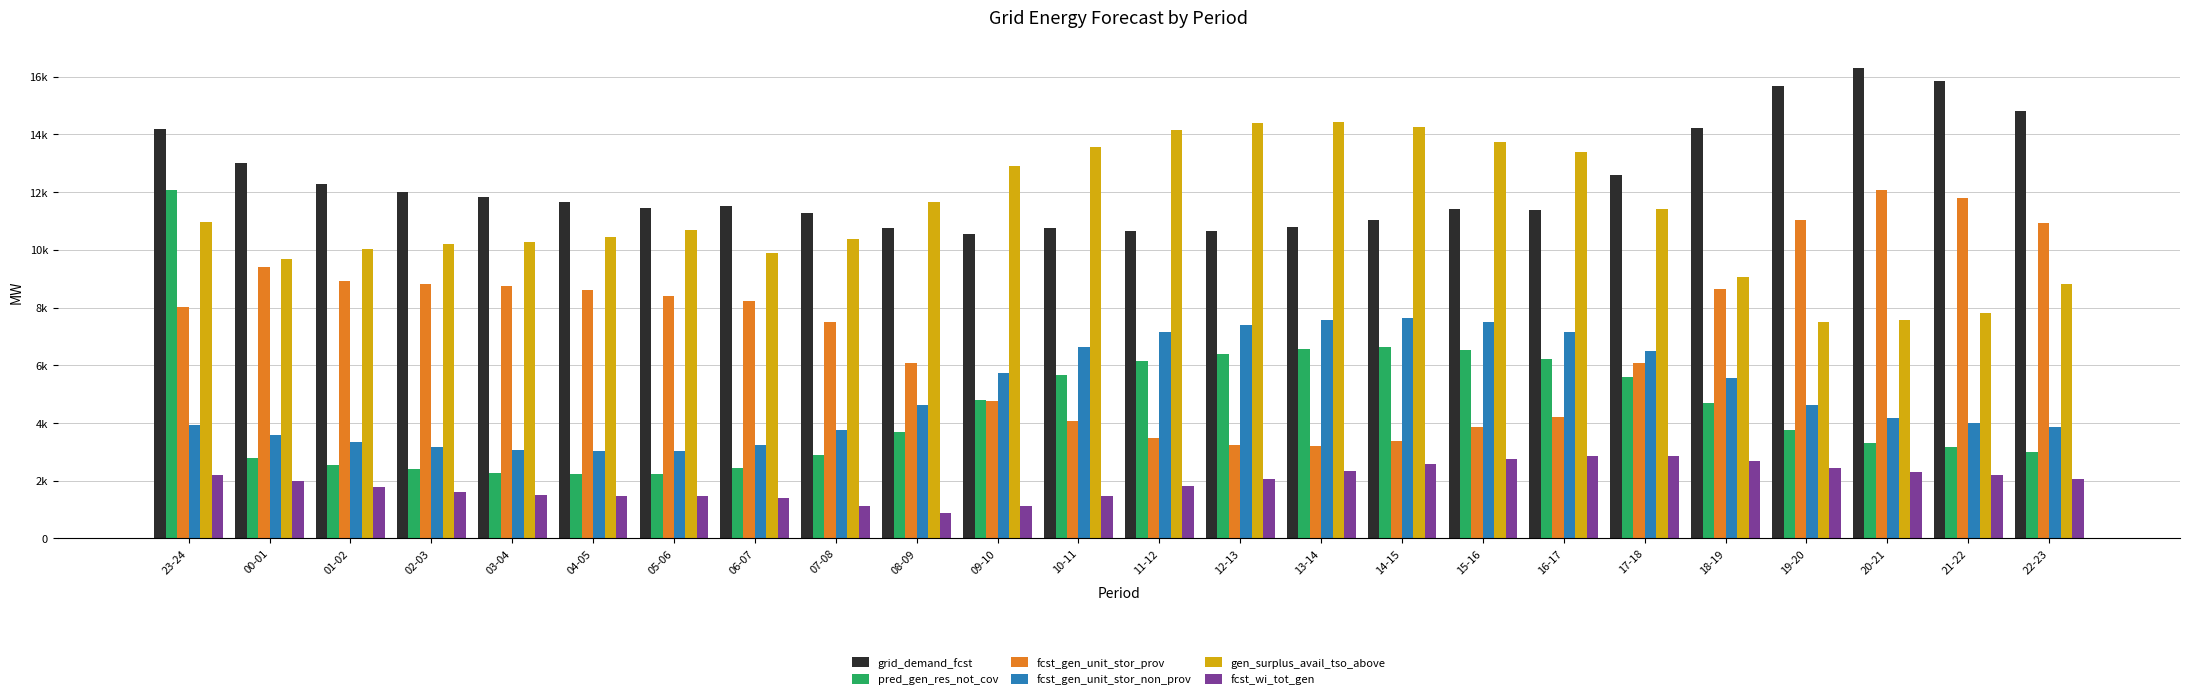

What position from the right is 08-09?

15